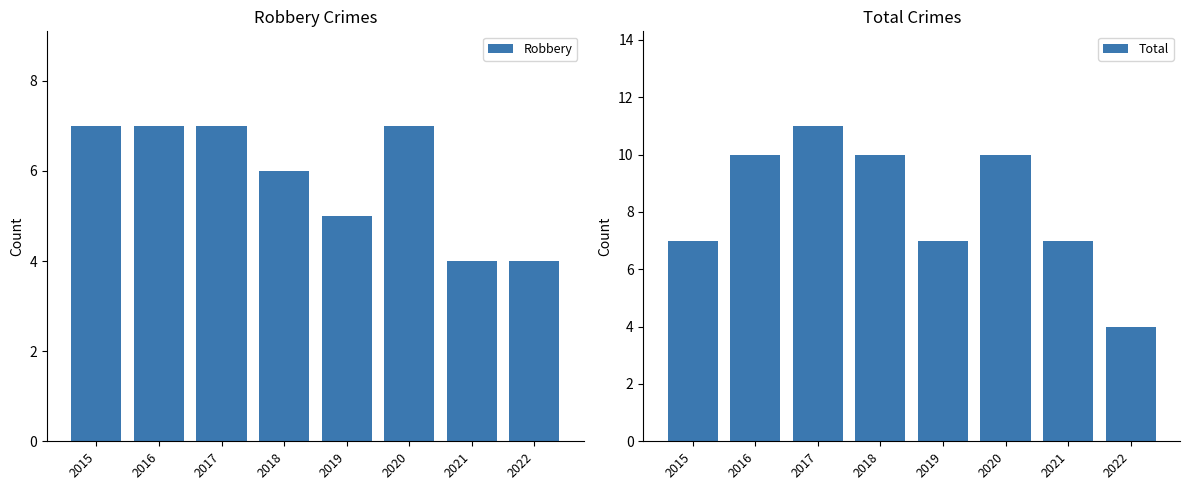

Rank the series at 2016 from lowest to highest value.

Robbery, Total